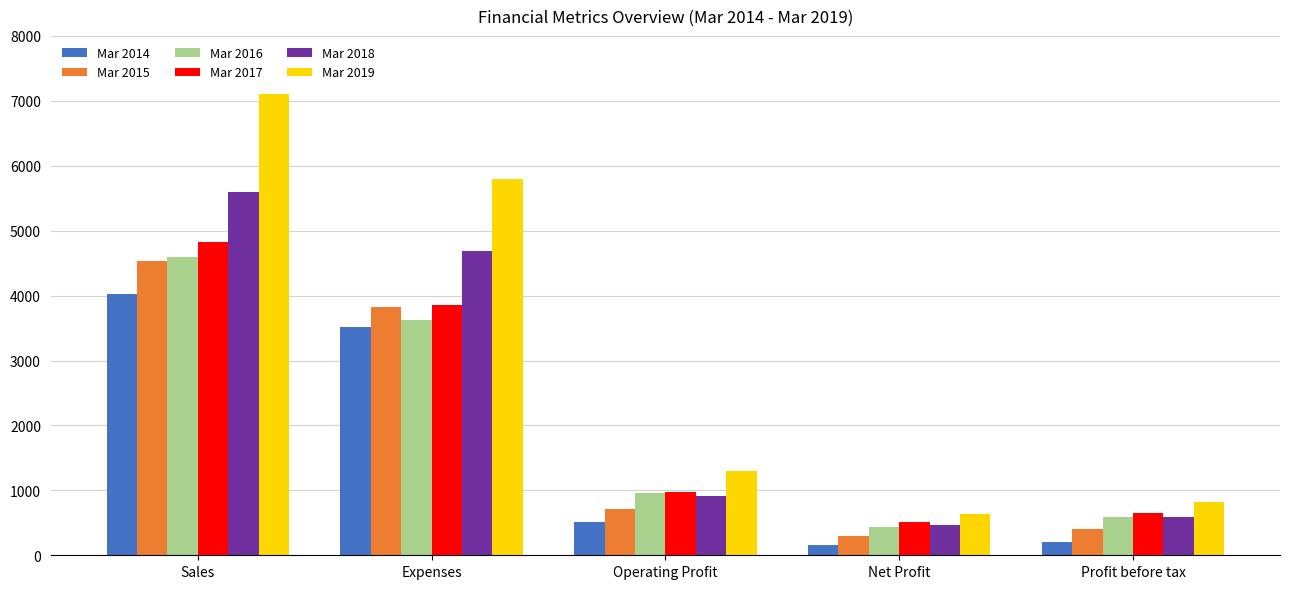

How many categories are shown in the chart?

5